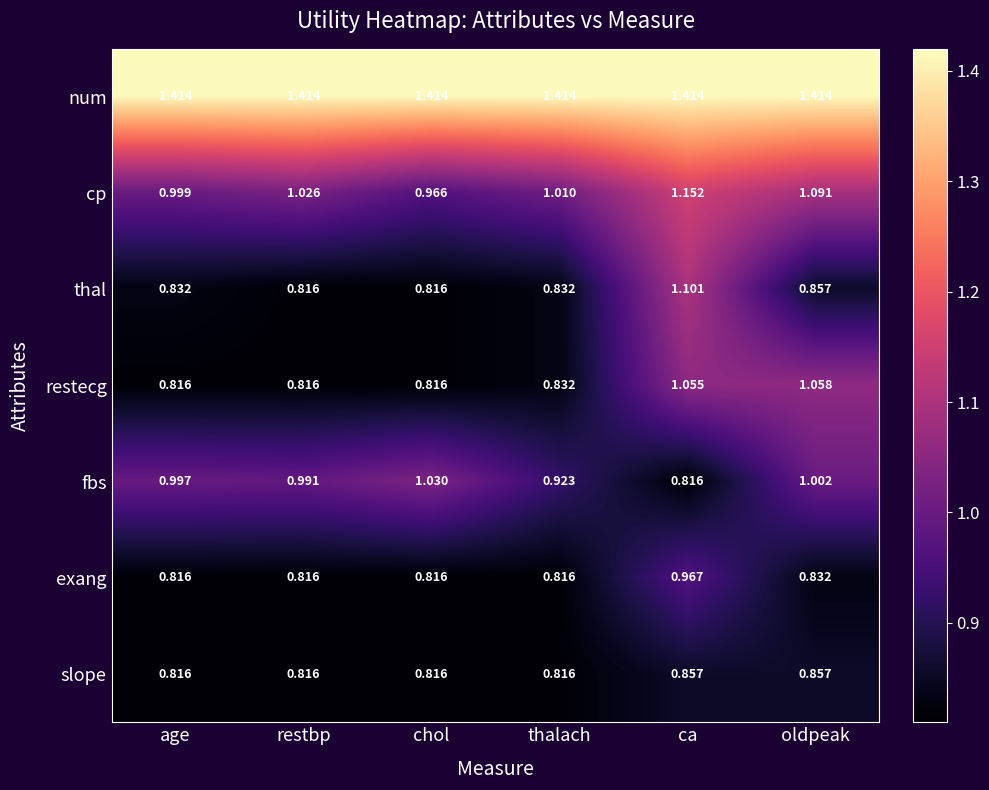

Where is fbs nearest to the value 0?

ca